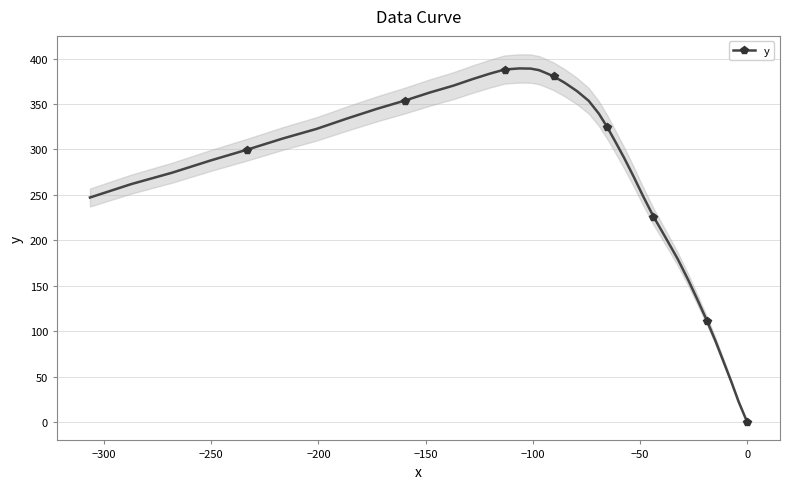

What is the value of the y point at the 31st from the left?

202.8